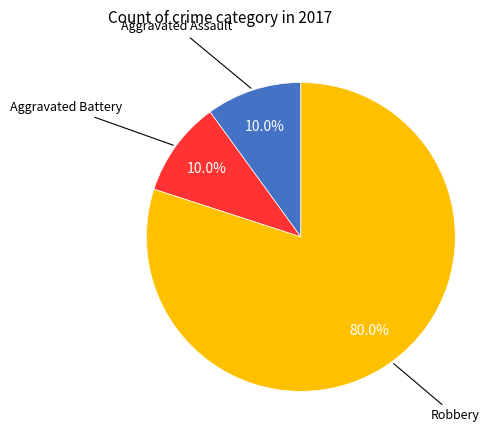

How many segments does this pie chart have?

3